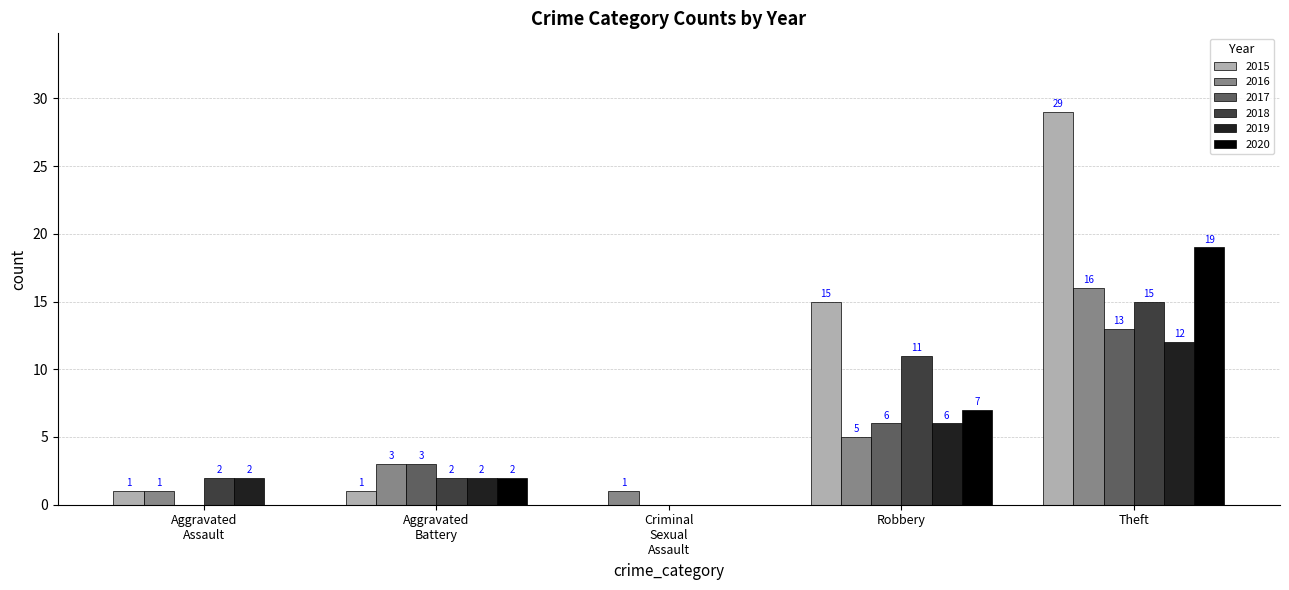

The 2017 series shows 18 at Theft. True or false?

False